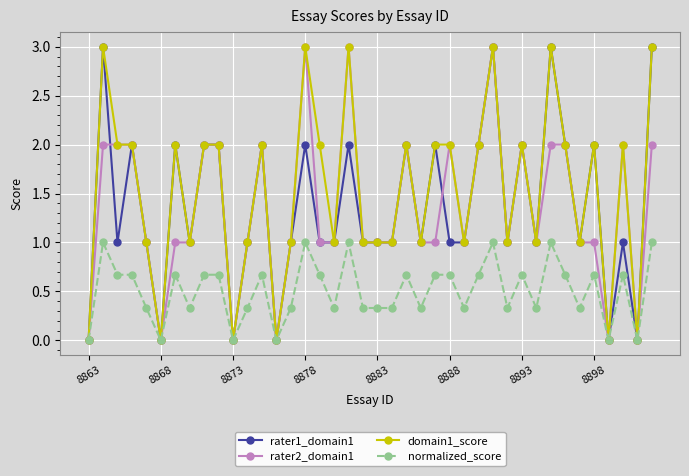

Which series has the largest total across all categories?

domain1_score